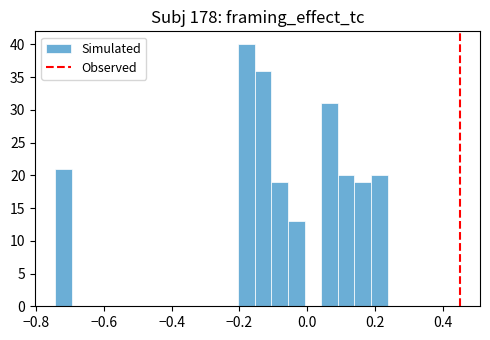

Around what value on the x-axis is the tallest bar? Give the approximate position of its centre, as read against the axis.

-0.18